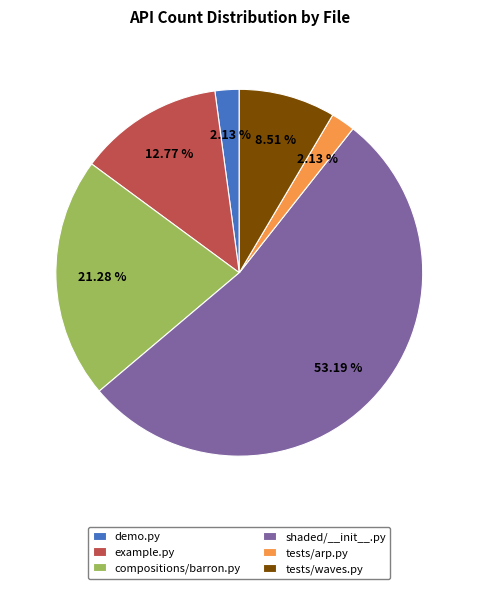

To the nearest percent, what is the difference between the largest and smallest slice percentages?

51%